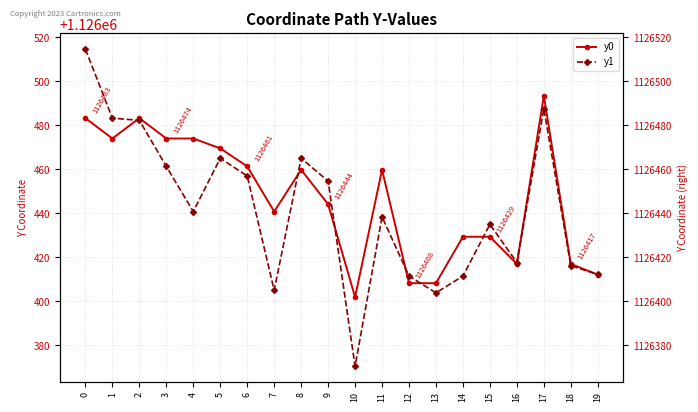

Which series has the largest total across all categories?

y0